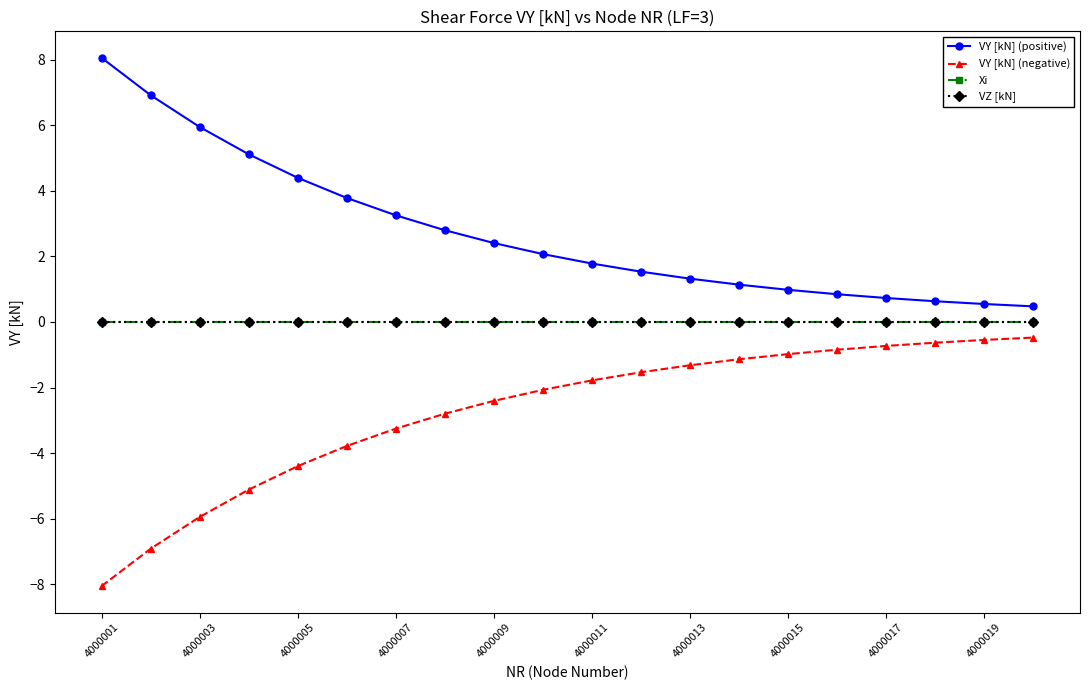

Does the chart have visible grid lines?

No